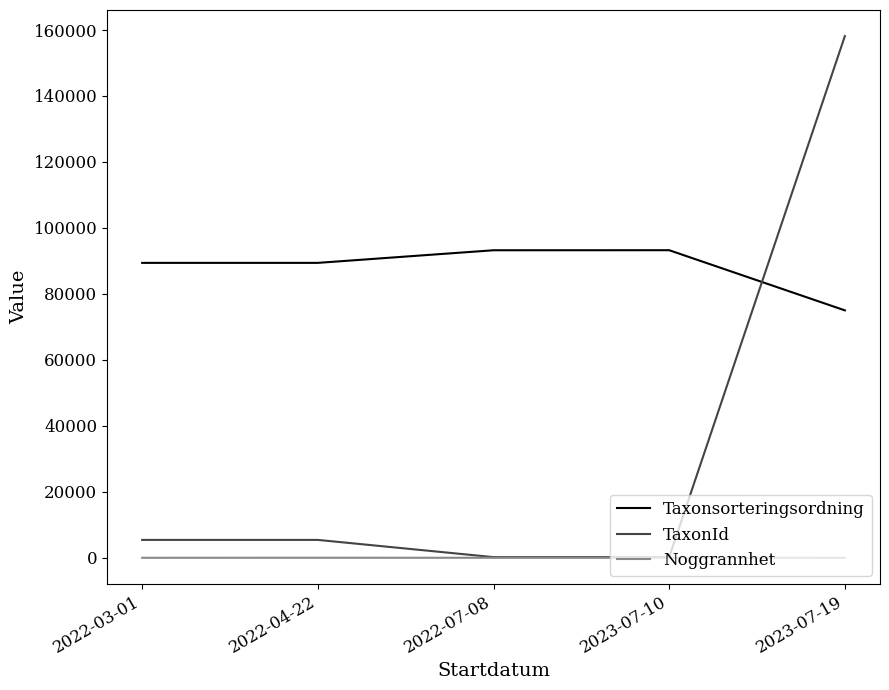

How many intersections are there between Taxonsorteringsordning and TaxonId?

1